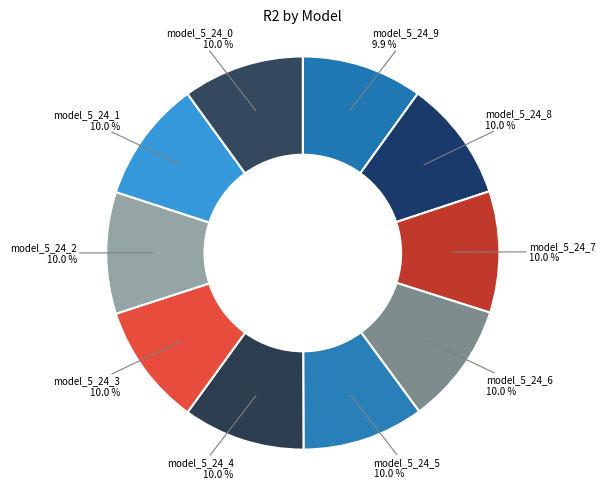

Is the sum of model_5_24_8 and model_5_24_1 greater than half?

No